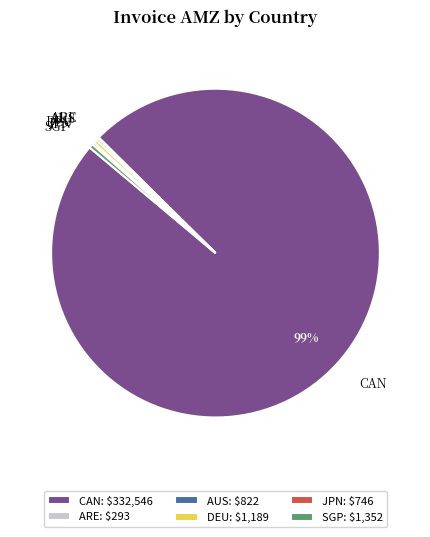

The DEU slice represents 15% of the pie. True or false?

False